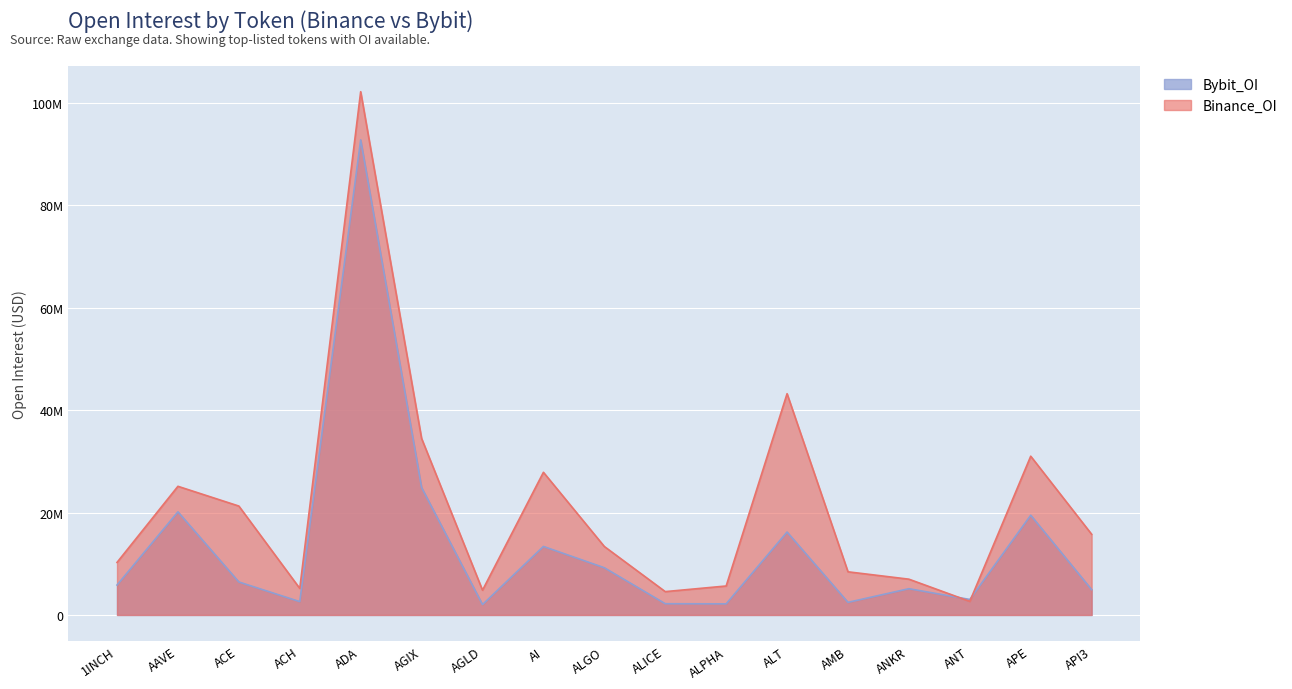

How many values in the Binance_OI series exceed 13374850?

8